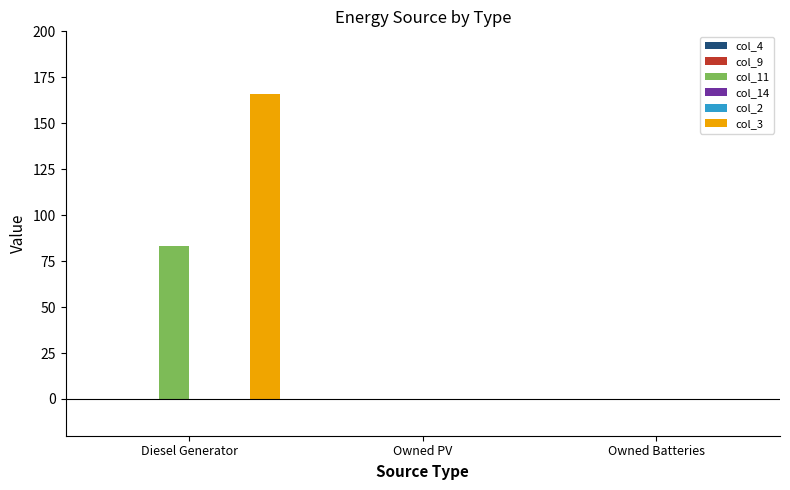

At which label is col_14 closest to 0?

Diesel Generator